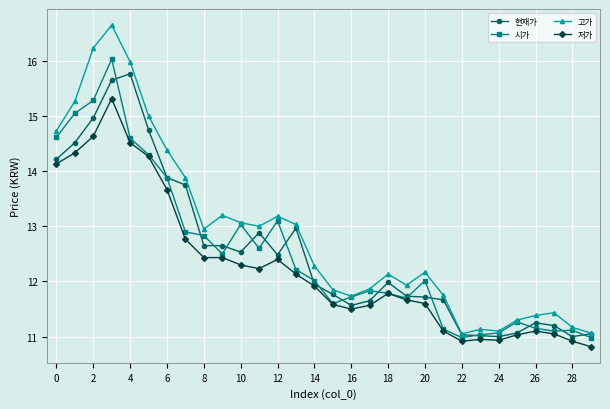

What is the value of the 현재가 point at the 28th from the left?

11.2